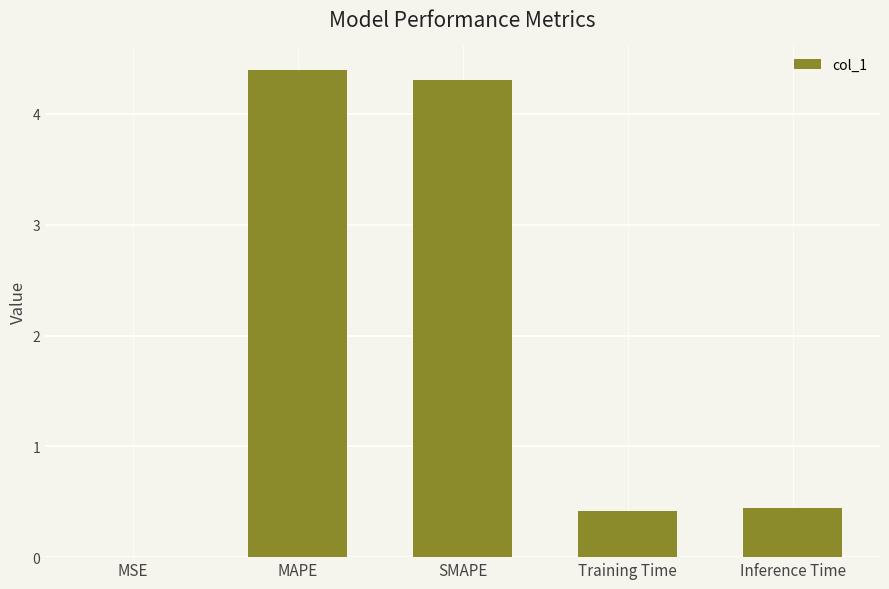

What is the difference between the values at MAPE and MSE?

4.4